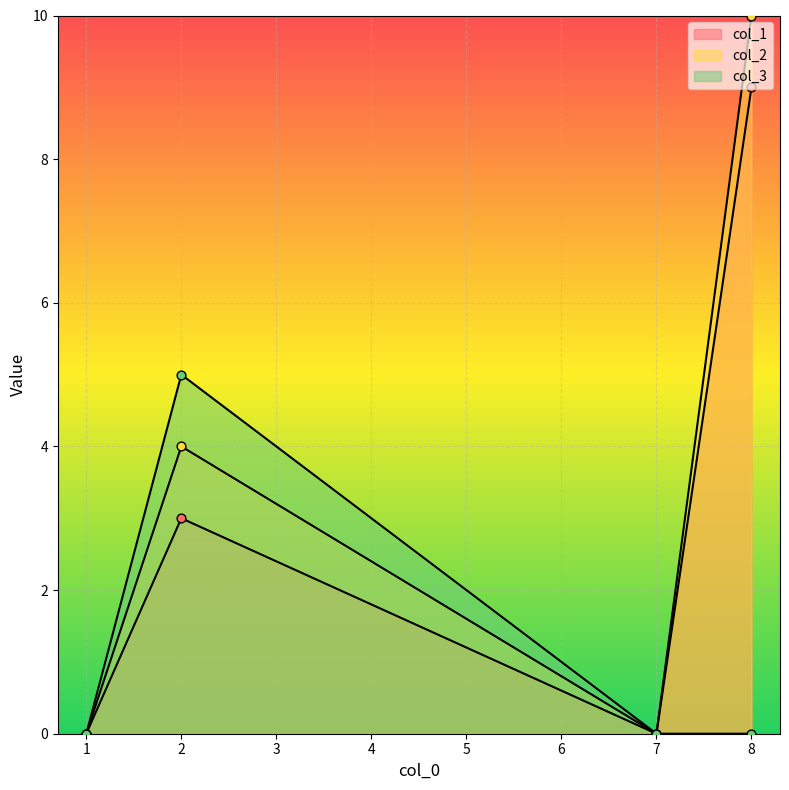

Which series contains the highest Y value?

col_2